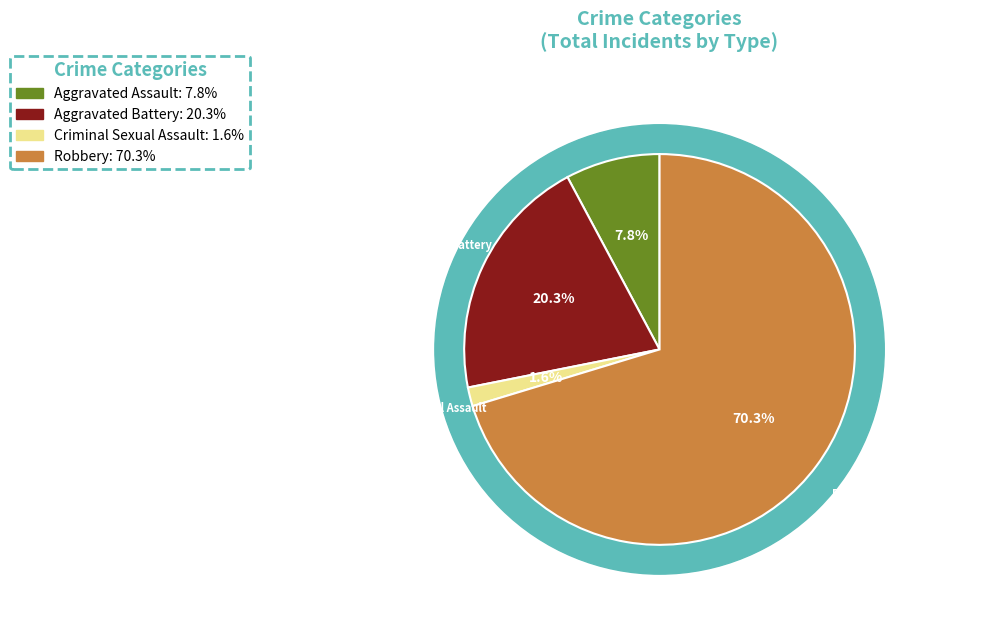

Which slice is the largest?

Robbery